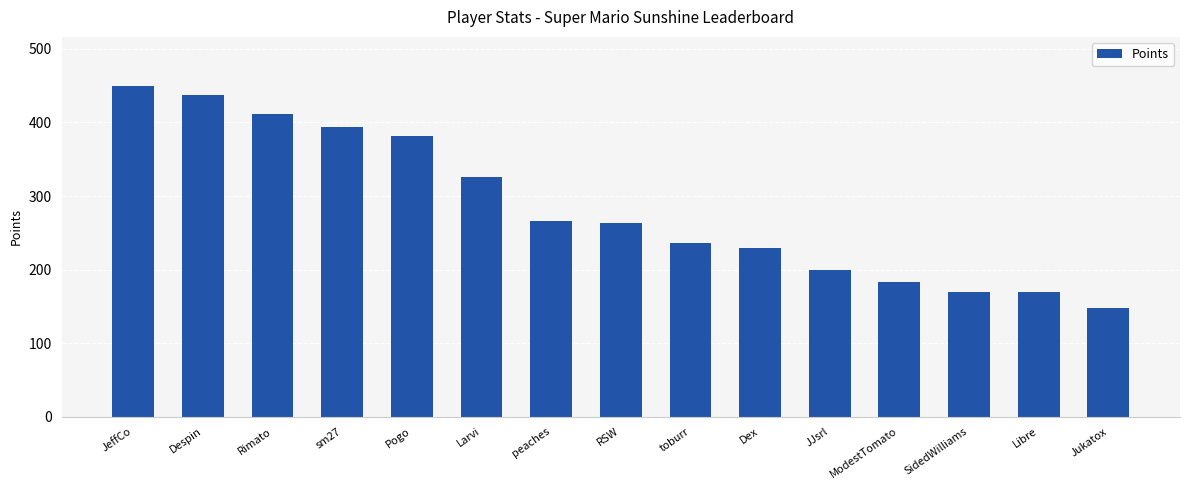

What is the value of the 7th bar from the left?

266